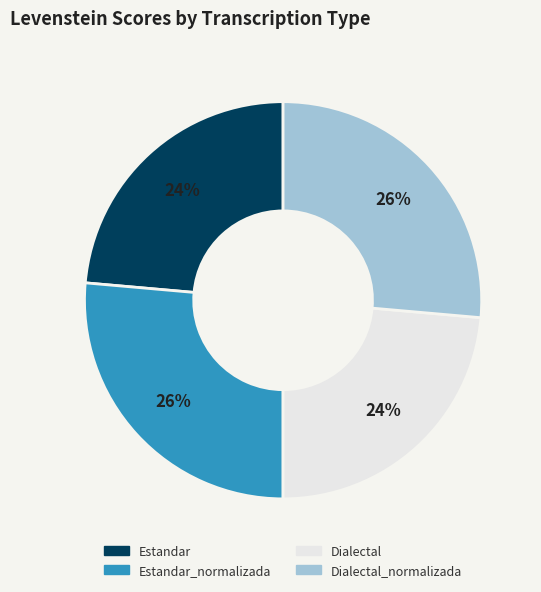

To the nearest percent, what is the average slice percentage?

25%